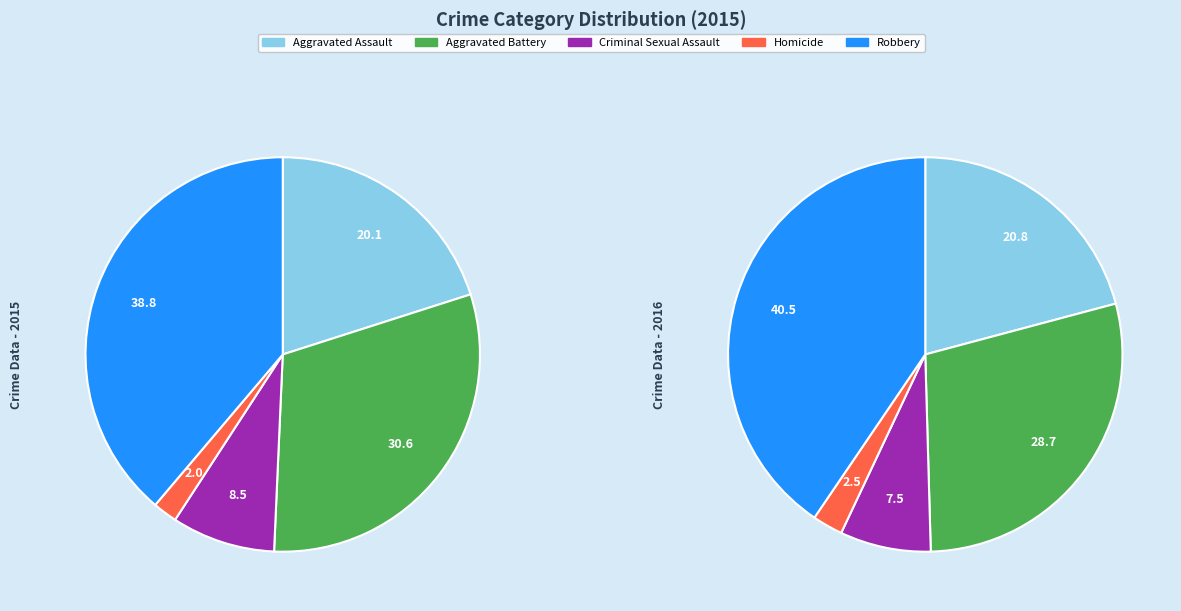

What percentage is NOT represented by Criminal Sexual Assault?

91.5%